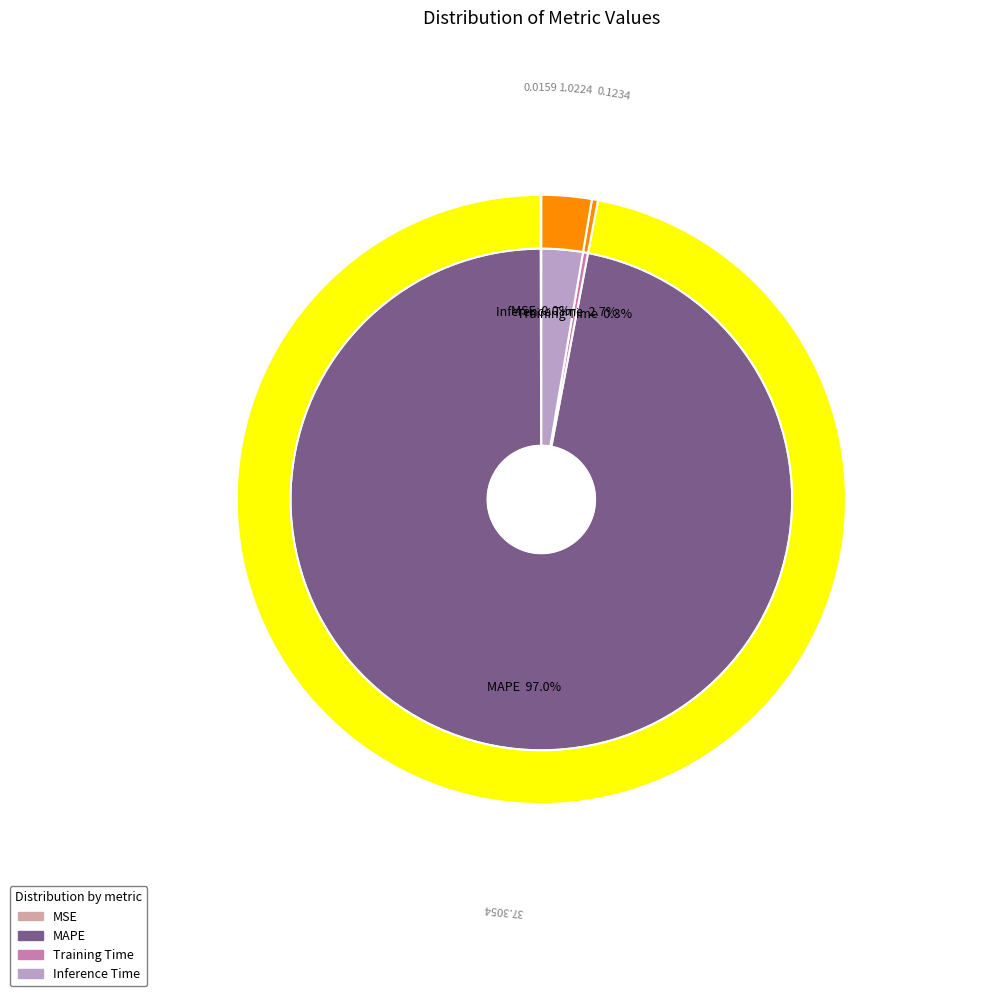

What is the smallest slice in the pie chart?

MSE